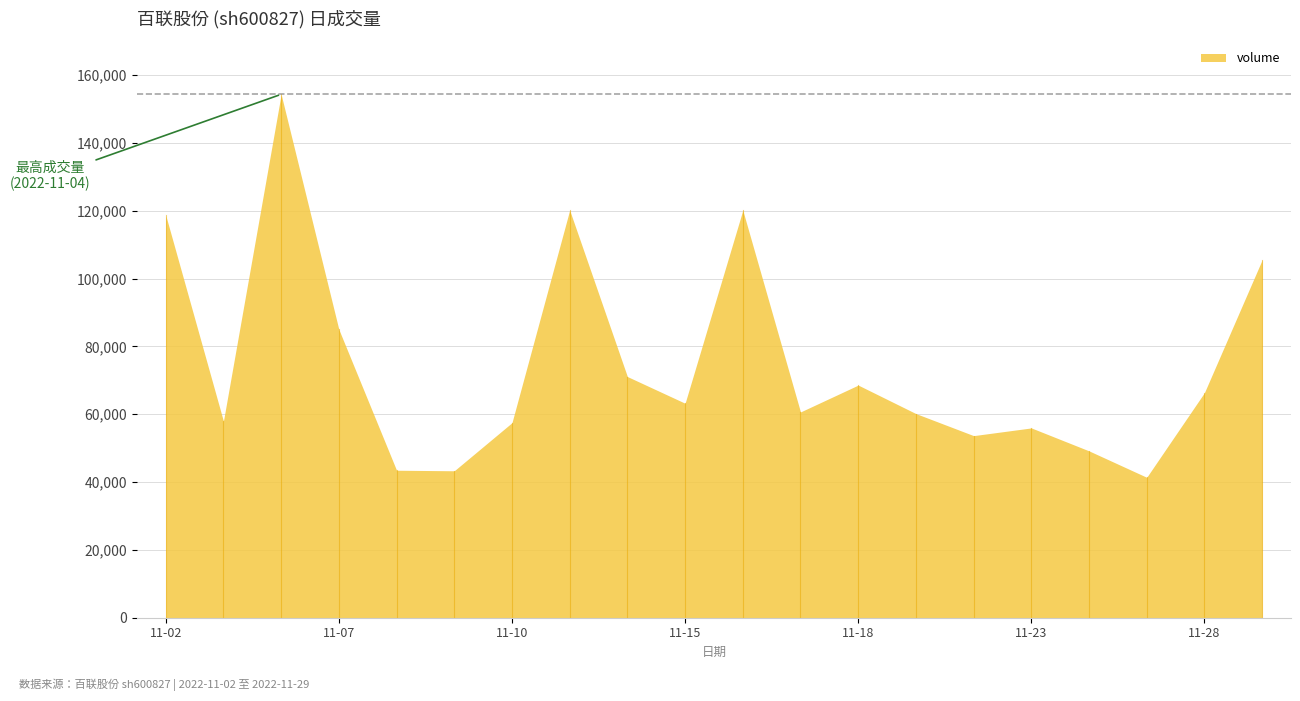

How many data points are less than 63242?

10